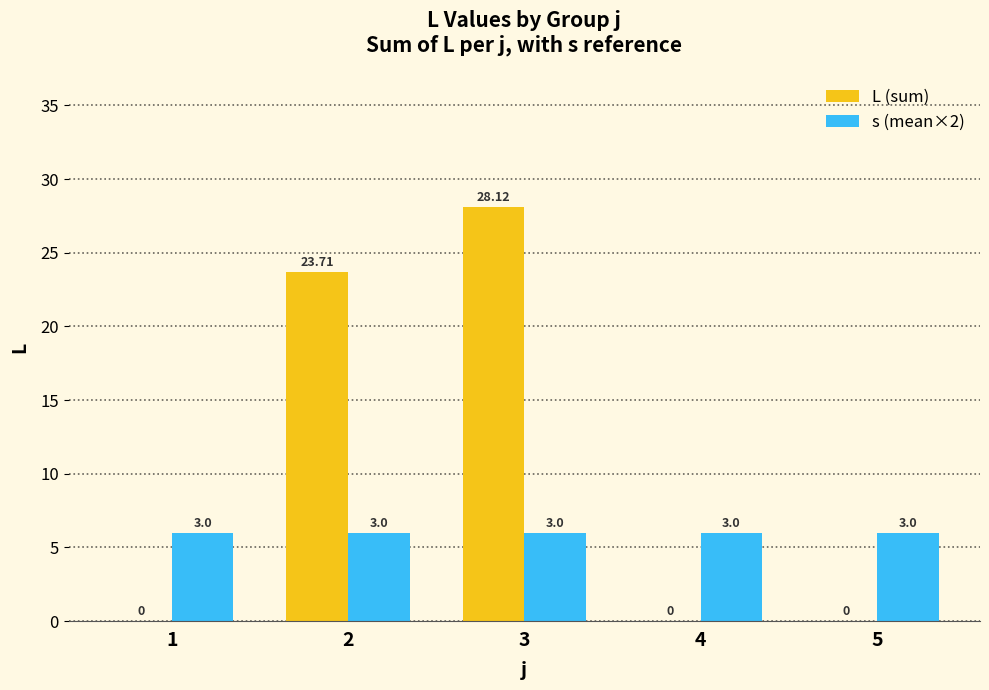

What is the sum of the L (sum) values at 5 and 2?

23.7